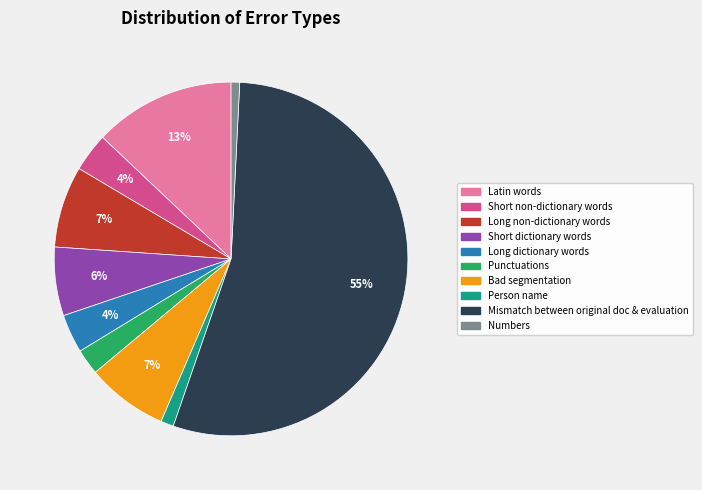

How many segments does this pie chart have?

10